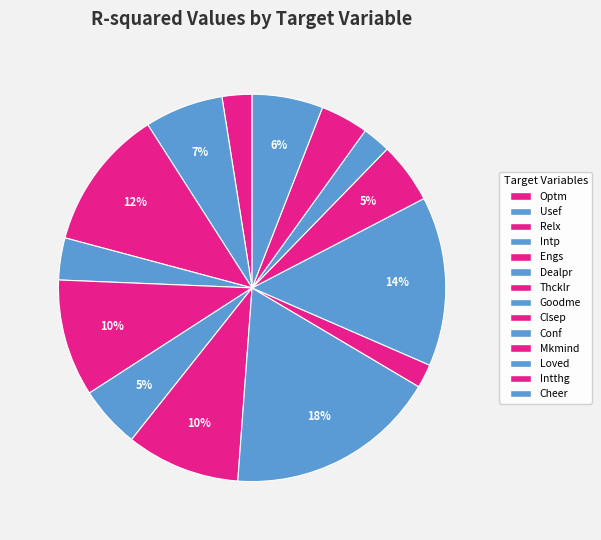

Which has a higher value, Engs or Goodme?

Goodme